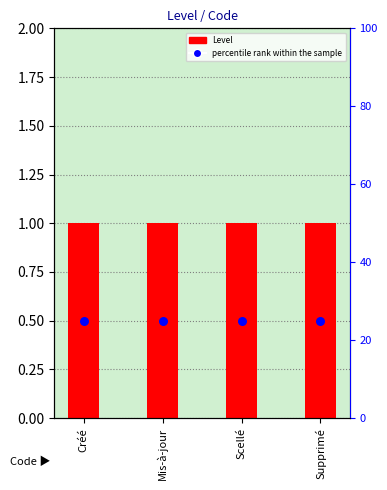

Is the value of percentile rank within the sample at Mis-à-jour greater than the value of Level at Mis-à-jour?

No